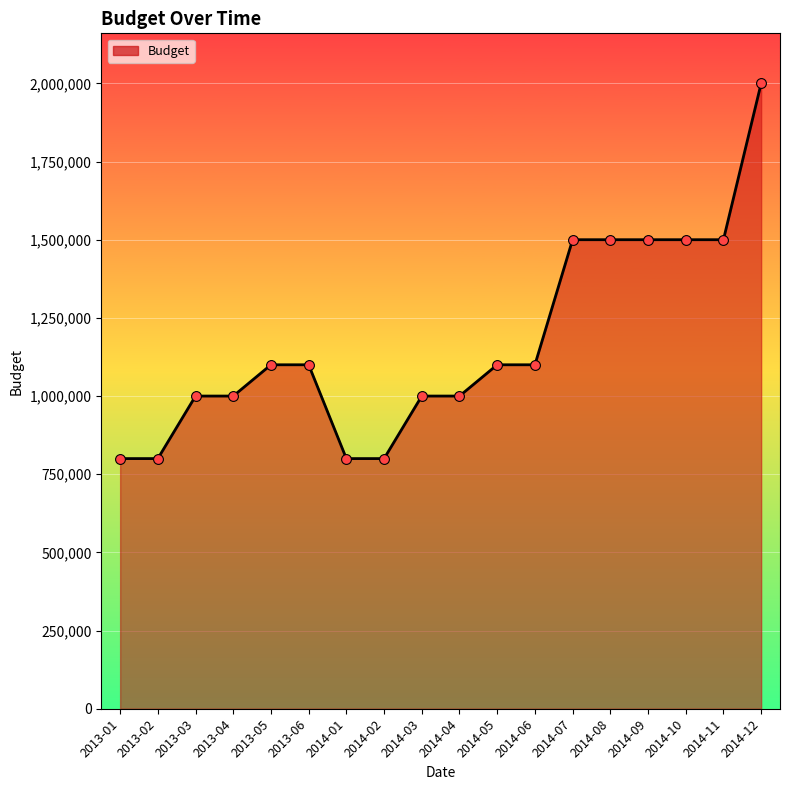

Between 2013-01 and 2014-08, which is larger?

2014-08